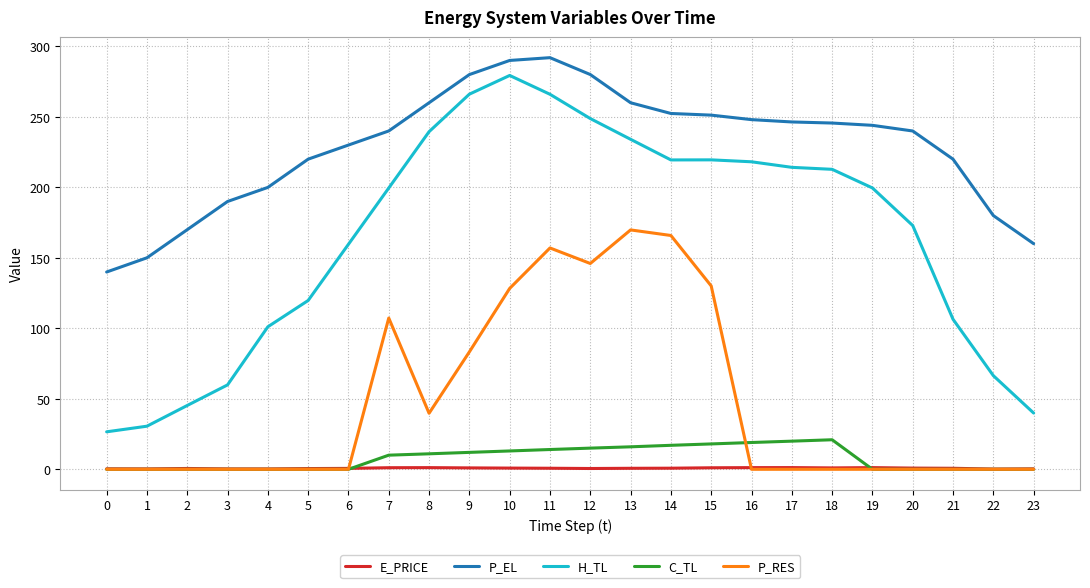

True or false: H_TL and P_EL intersect in this chart.

False